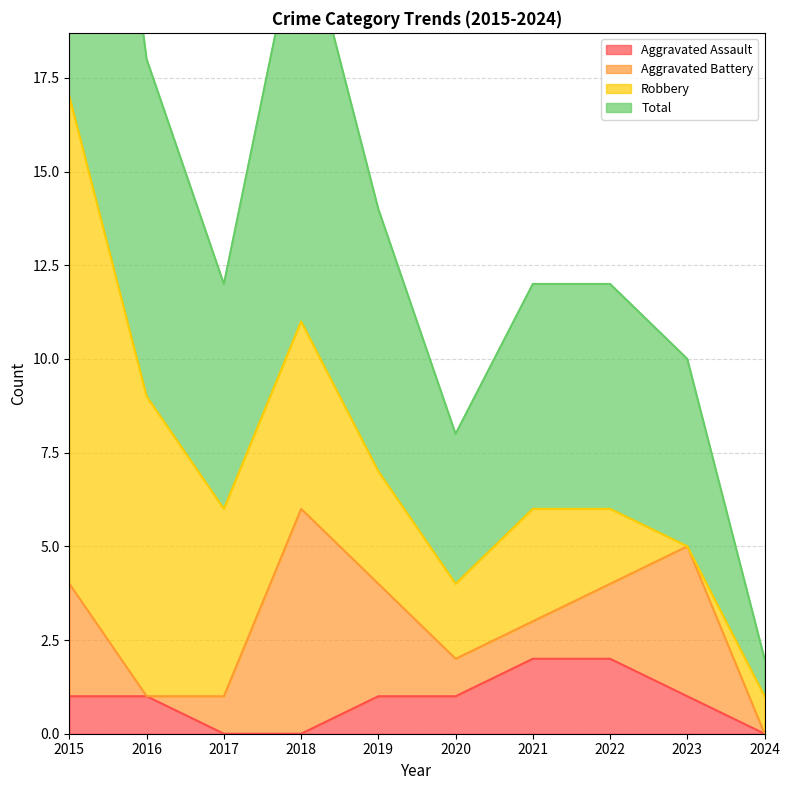

What is the difference between the maximum and second lowest values in the Total series?

13